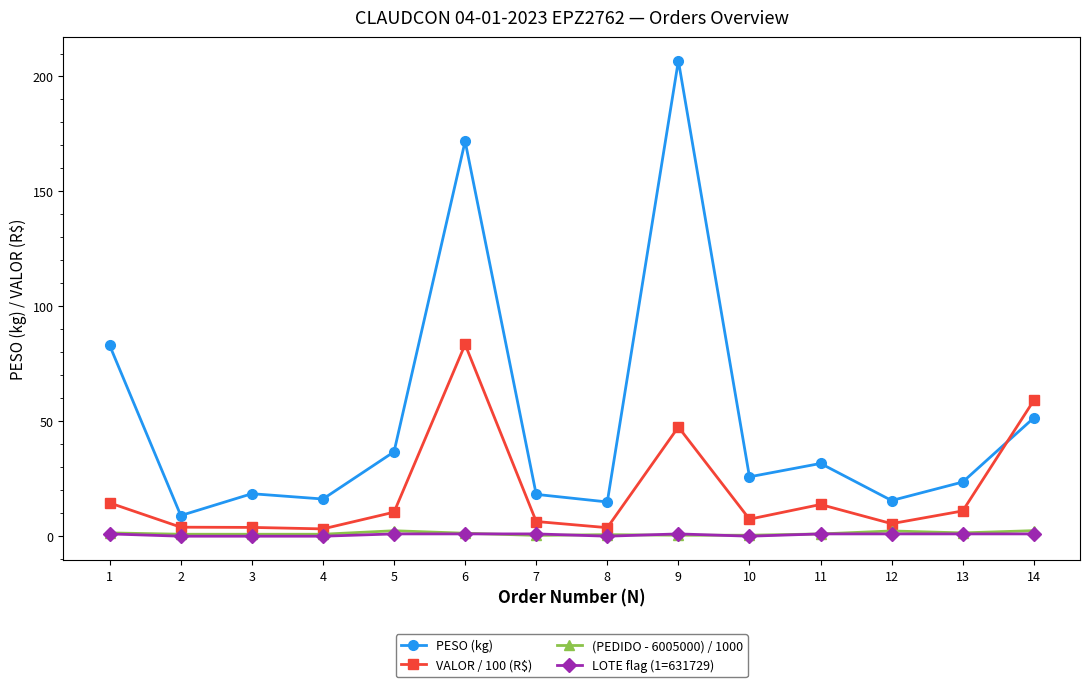

The PESO (kg) series shows 5.1 at 7. True or false?

False